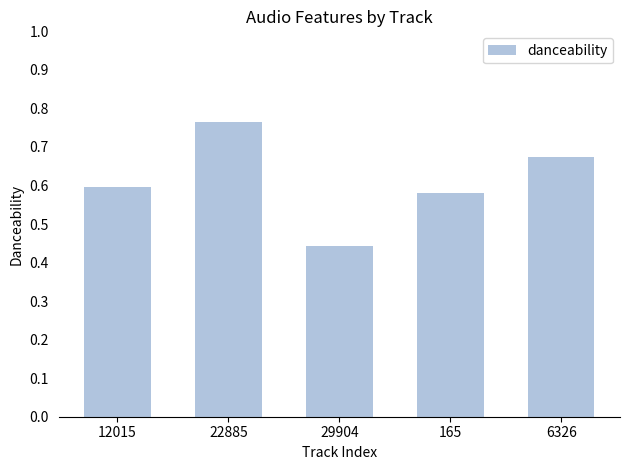

How many distinct data groups are displayed?

1